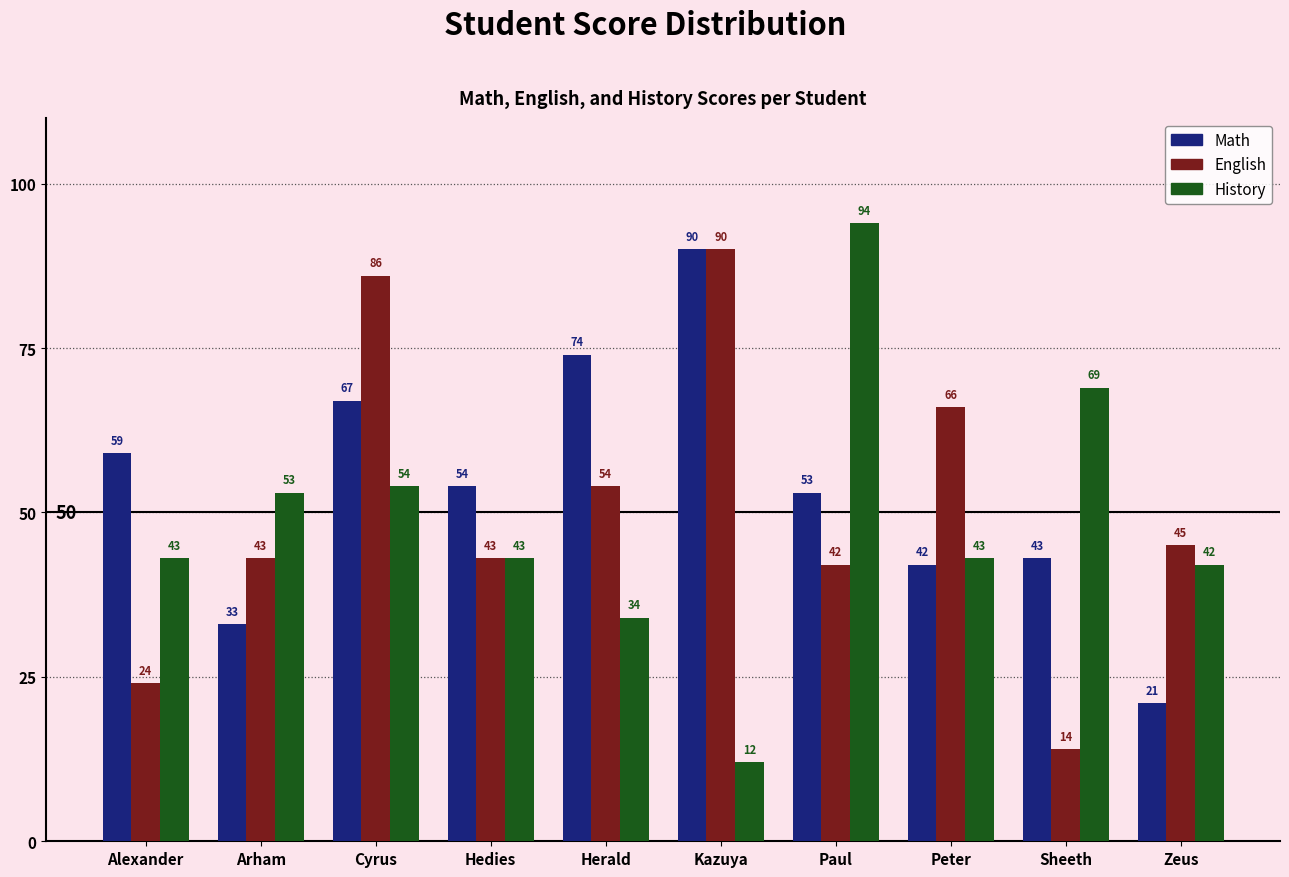

Rank the series by their average value, from highest to lowest.

Math, English, History